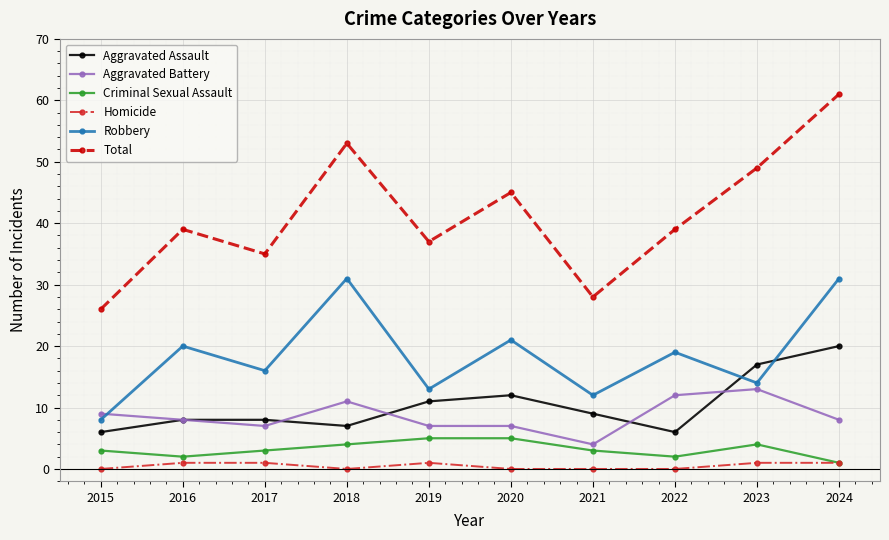

True or false: Robbery and Total cross at least once.

False